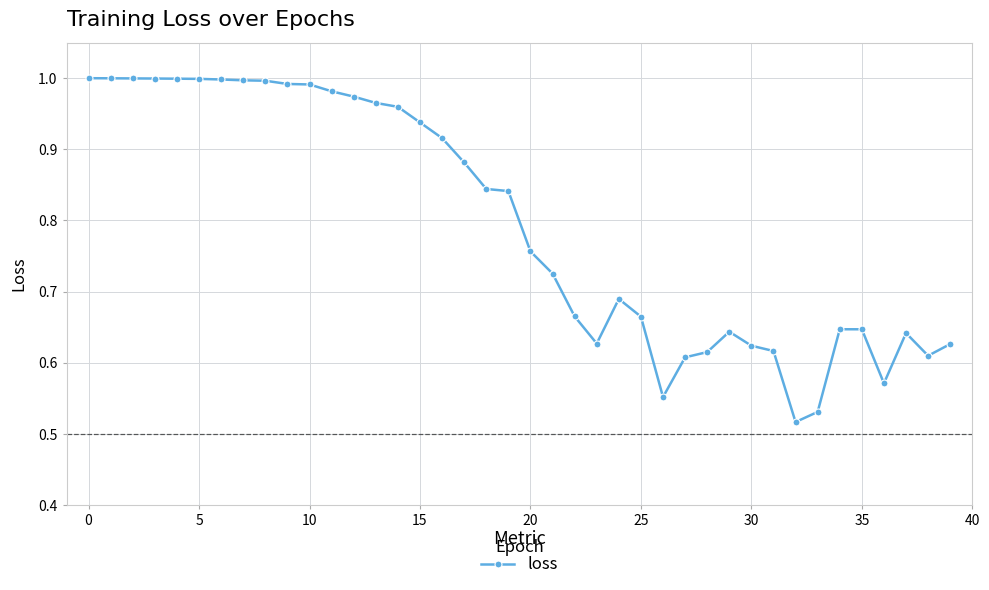

What is the sum of all values?

31.9